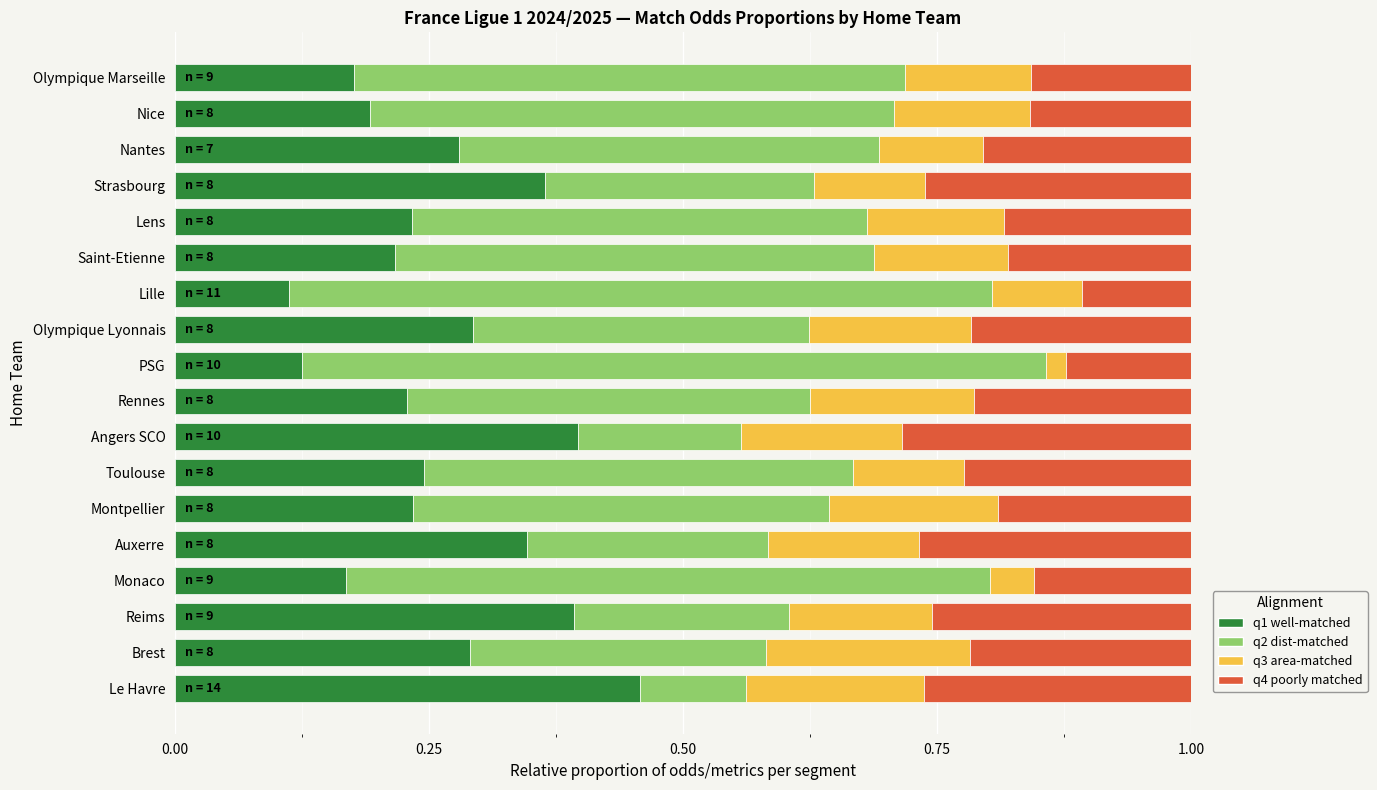

Which category has the highest value in the q1 well-matched series?

Le Havre